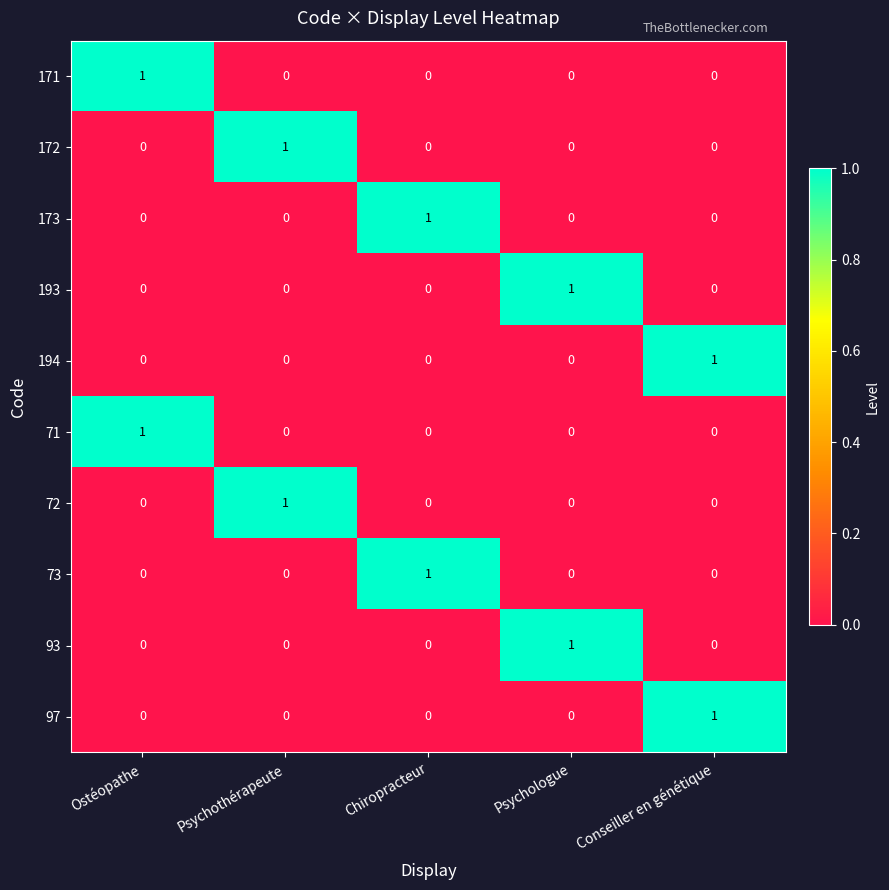

At how many categories does at least one series exceed 0?

5